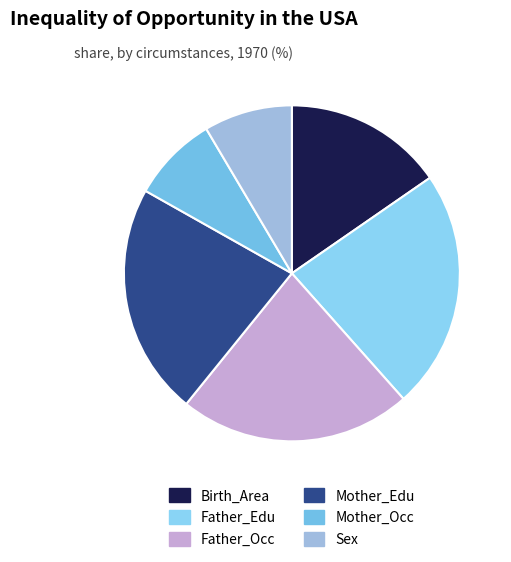

The Sex slice represents 9% of the pie. True or false?

True